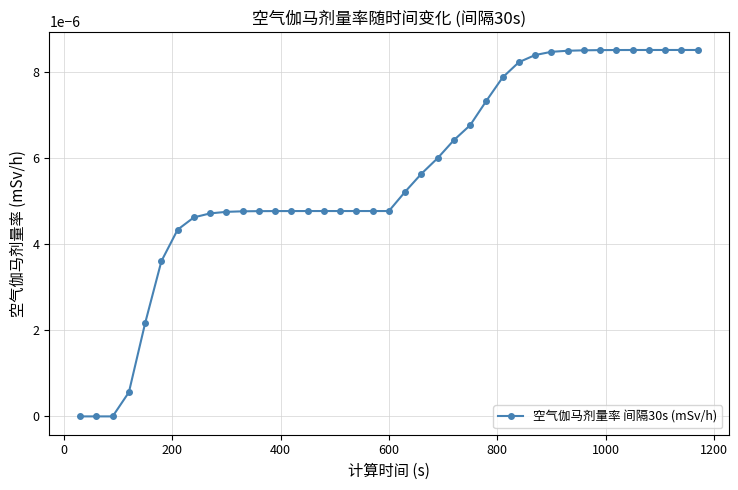

Is this an area chart (filled region under the line)?

No